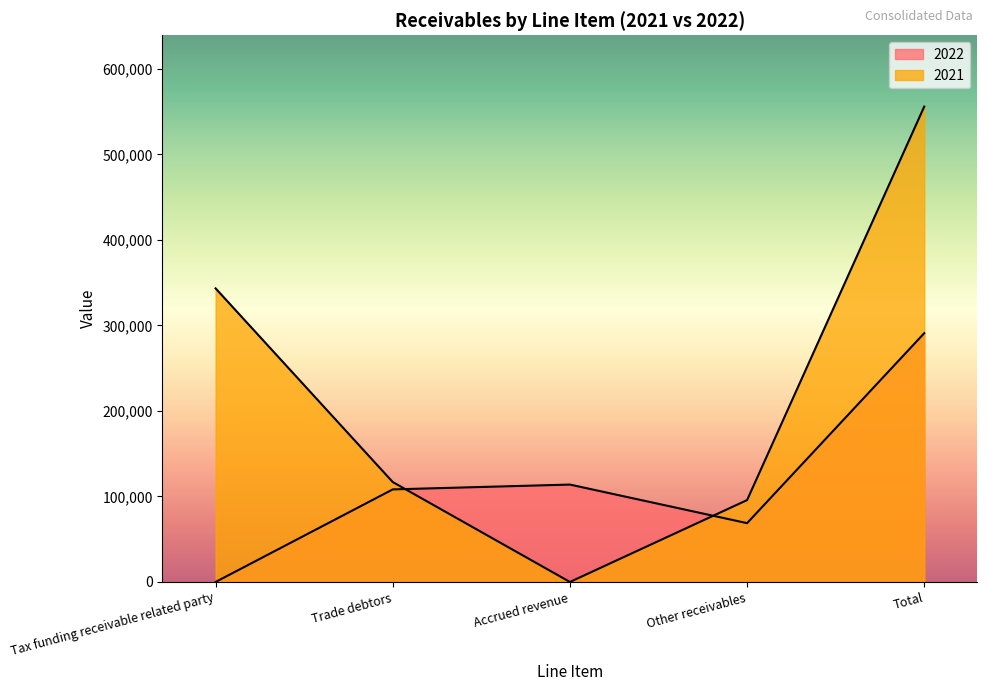

True or false: 2021 has more than 1 points higher than both neighbors.

False